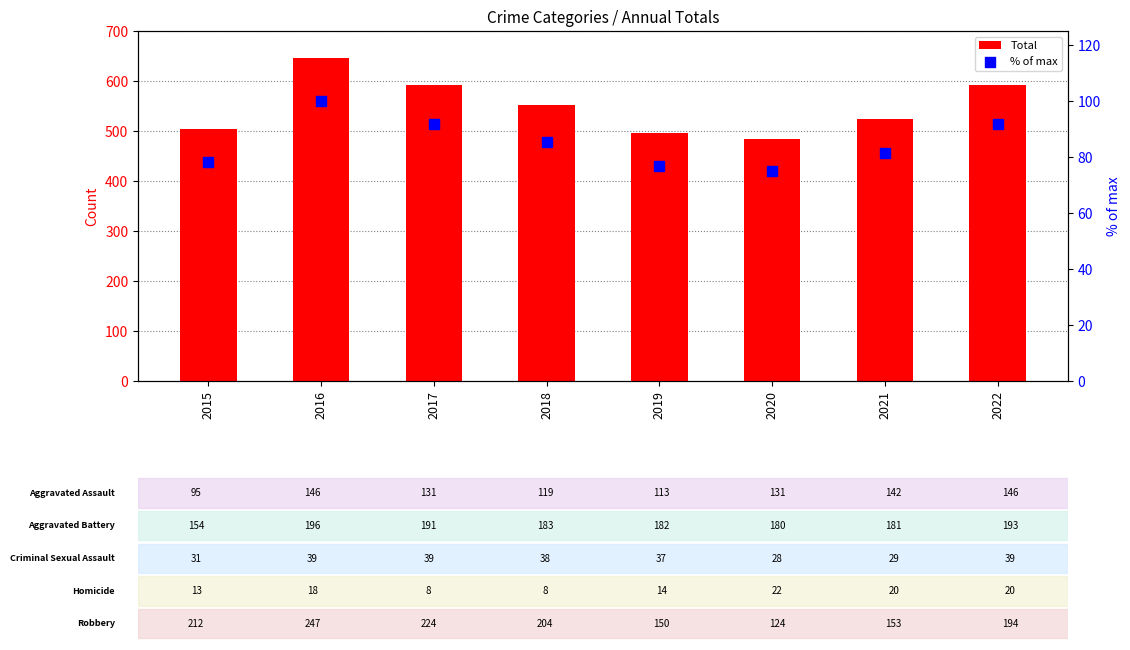

Which series has the largest total across all categories?

Total